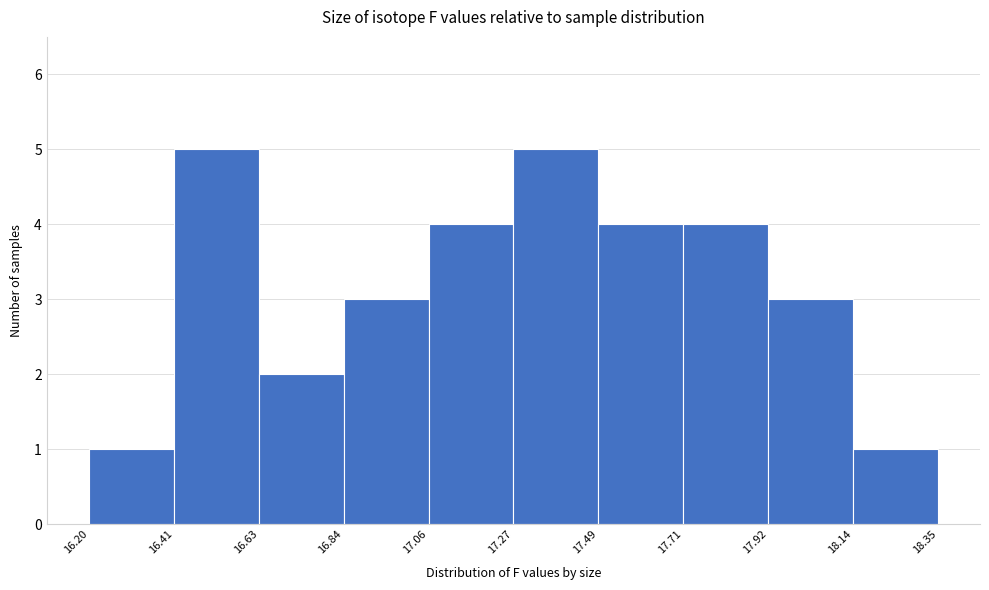

Reading left to right, transcribe this chart: for each bar, give the range it covers on the x-axis and its height. The values are not printed on the chart, so give them approximately, as read against the axis.

16.20 to 16.41: 1
16.41 to 16.63: 5
16.63 to 16.84: 2
16.84 to 17.06: 3
17.06 to 17.27: 4
17.27 to 17.49: 5
17.49 to 17.71: 4
17.71 to 17.92: 4
17.92 to 18.14: 3
18.14 to 18.35: 1